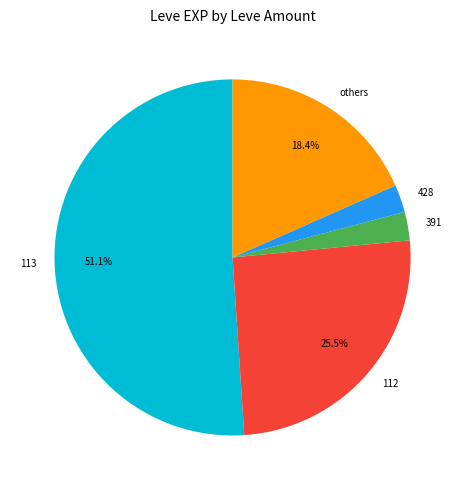

Combined, do others and 428 account for over 50%?

No